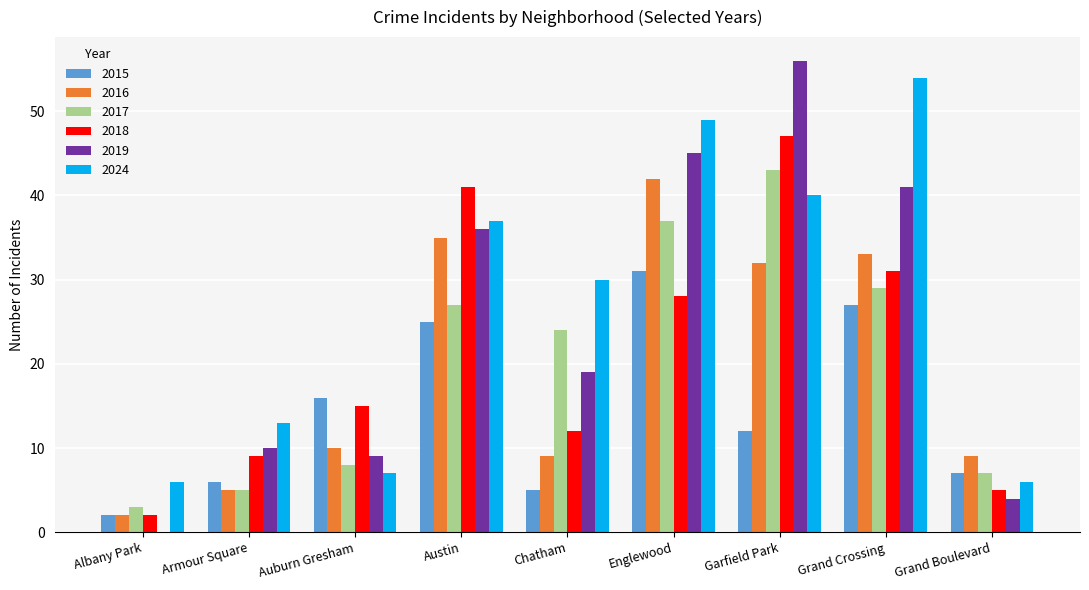

The 2016 series shows 15 at Grand Boulevard. True or false?

False